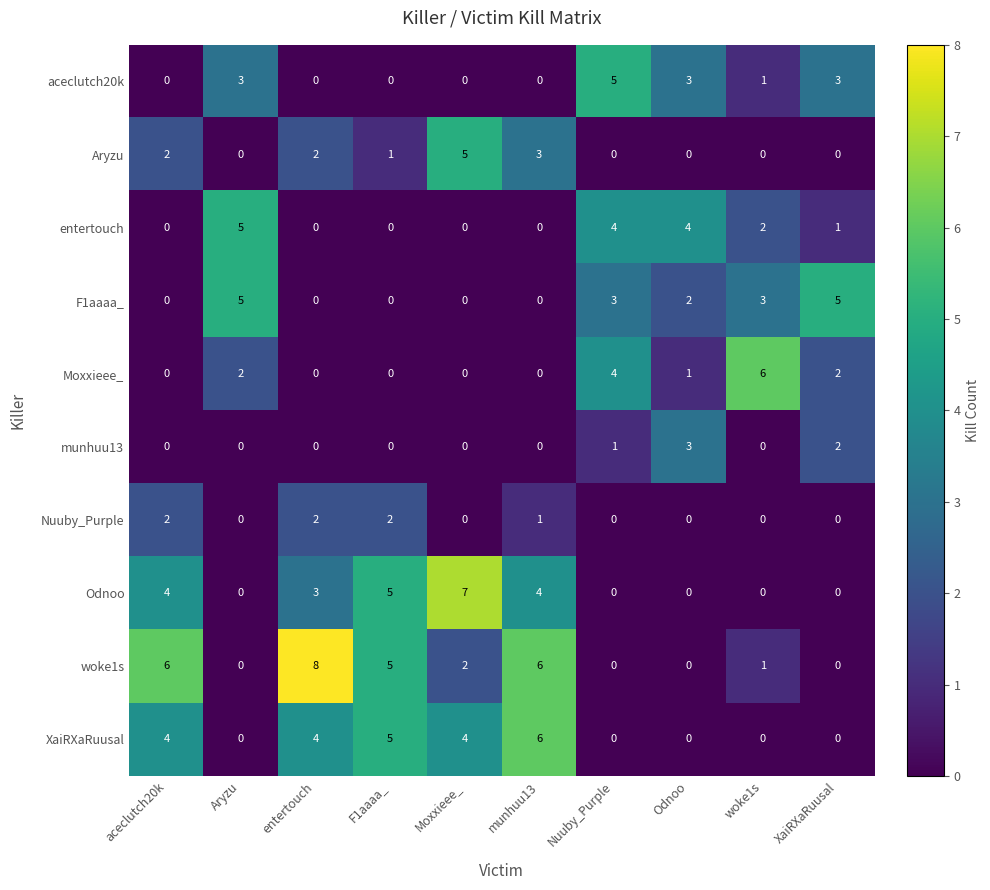

What is the difference between the aceclutch20k values at Odnoo and F1aaaa_?

3